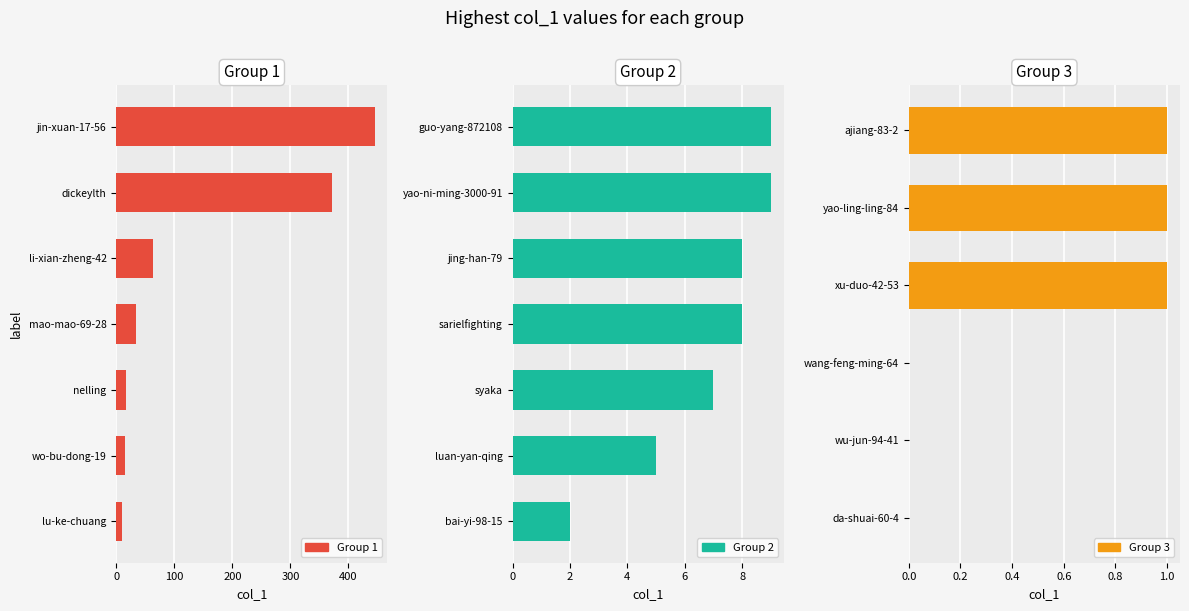

At which label does the data first exceed 8?

yao-ni-ming-3000-91